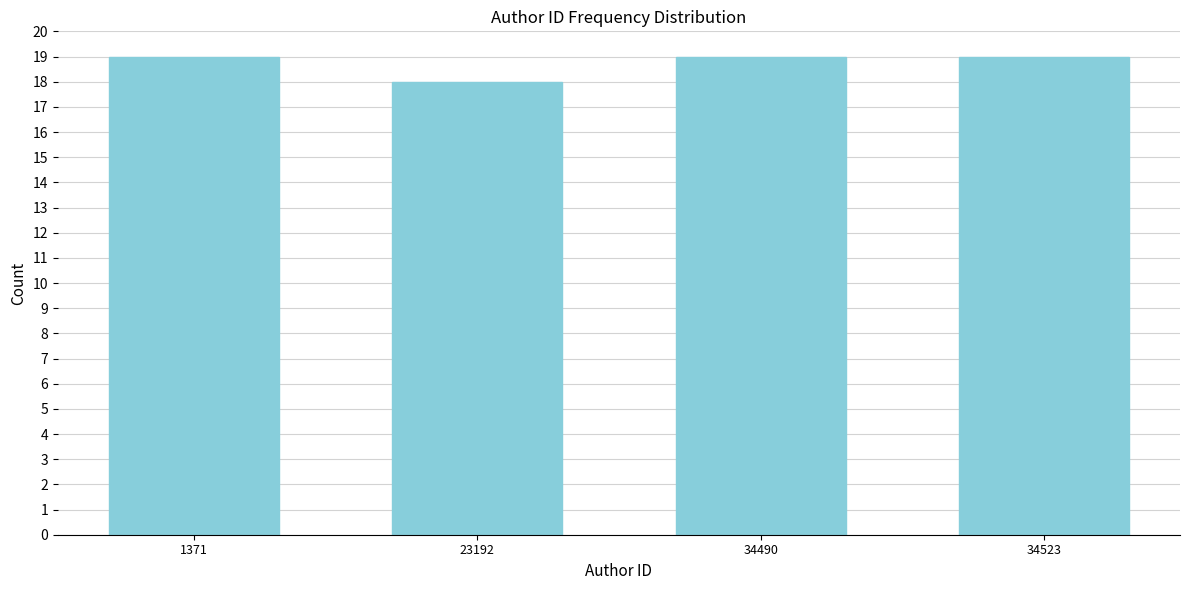

Reading right to left, extract all data points from this chart.

19	19	18	19